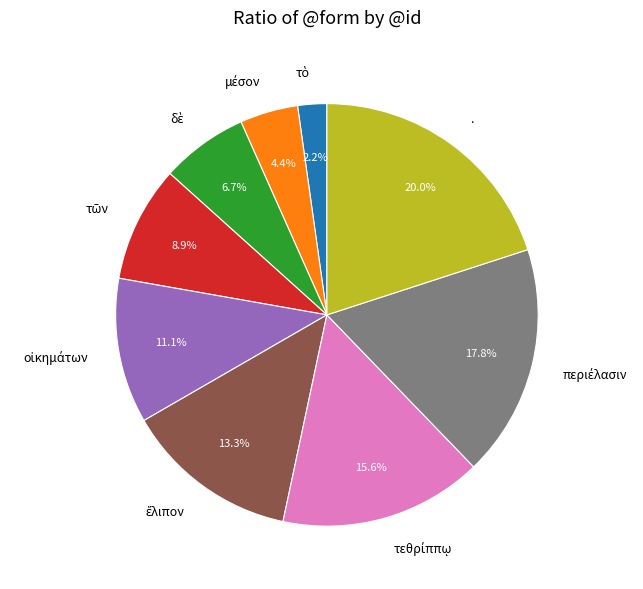

Which category has the biggest portion of the pie?

.